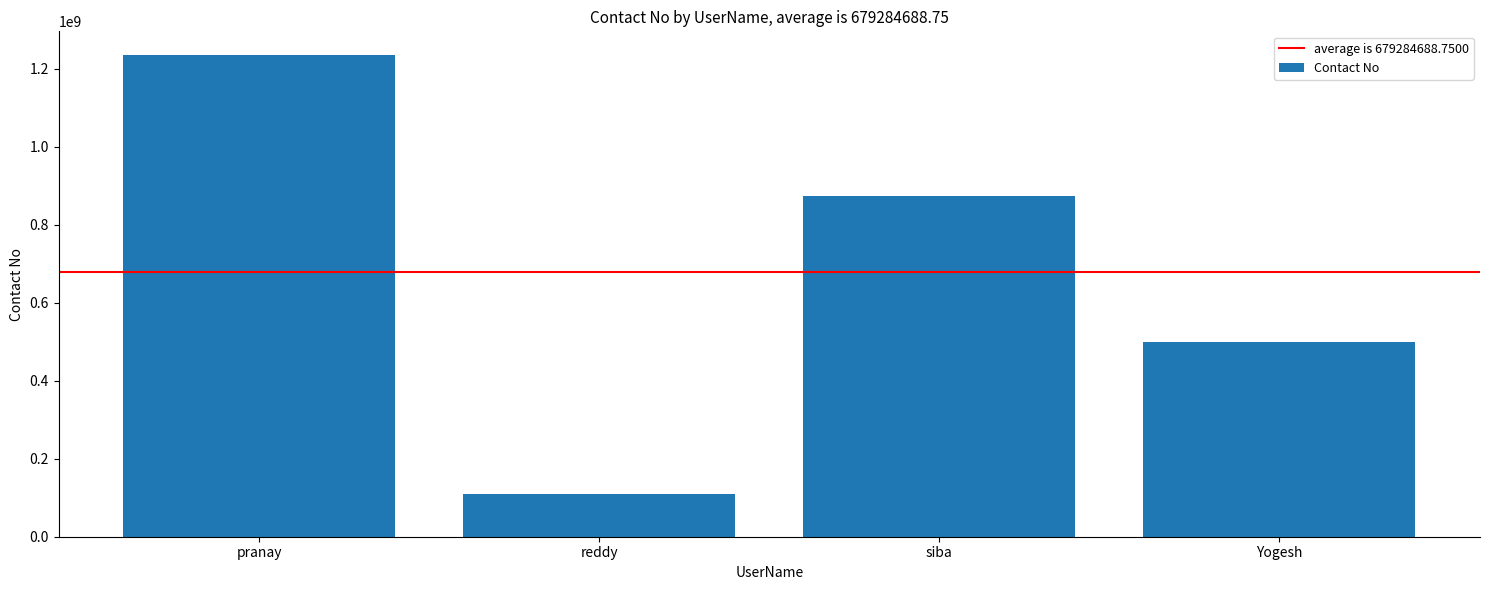

What is the smallest value displayed?

109356017